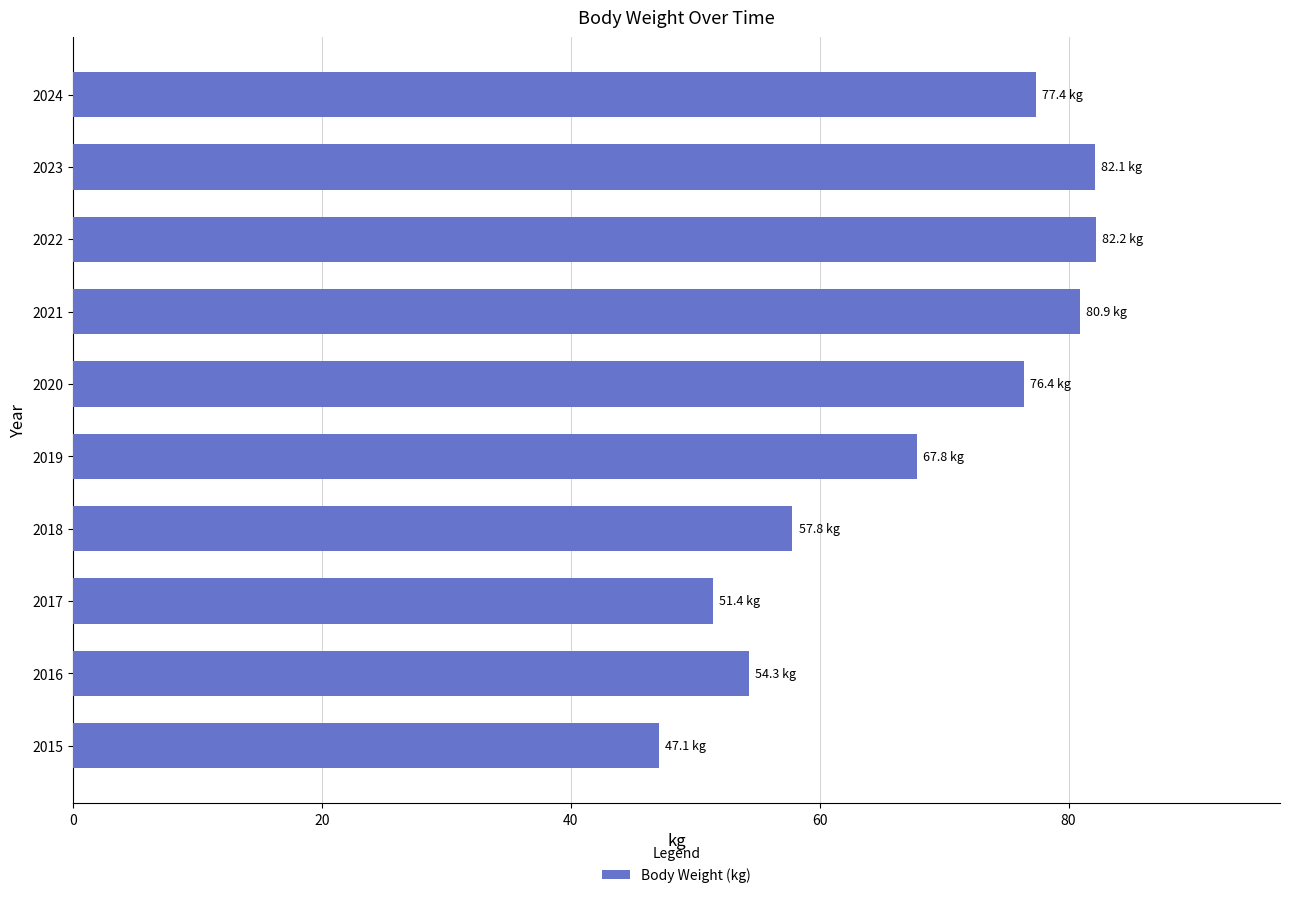

At which label is the value closest to 64?

2019